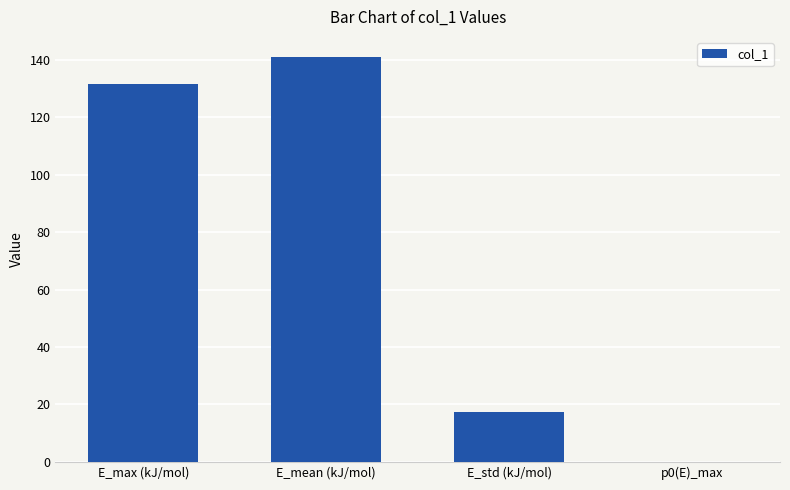

Which category has the highest value across all series?

E_mean (kJ/mol)